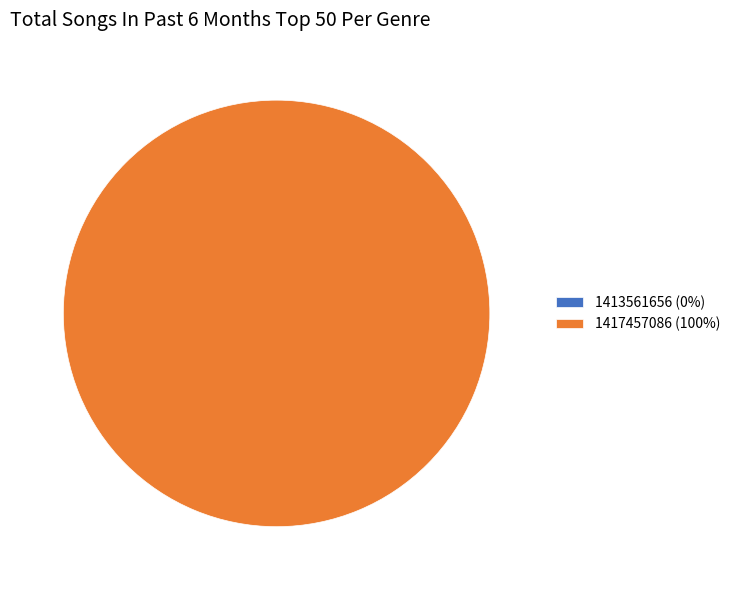

To the nearest percent, what is the combined percentage of 1417457086 and 1413561656?

100%